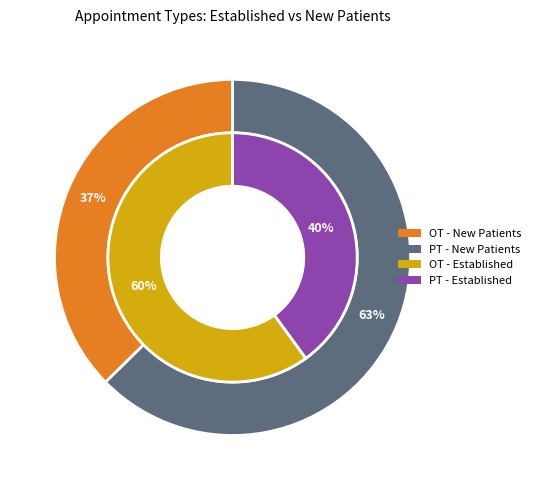

Which category has the biggest portion of the pie?

PHYSICAL THERAPY